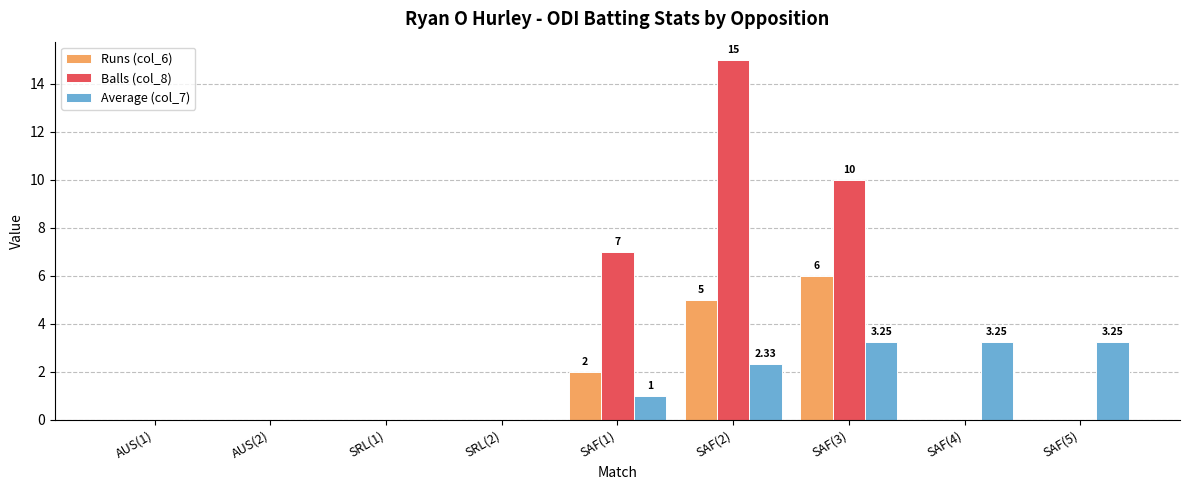

What is the sum of all Balls (col_8) values?

32.0